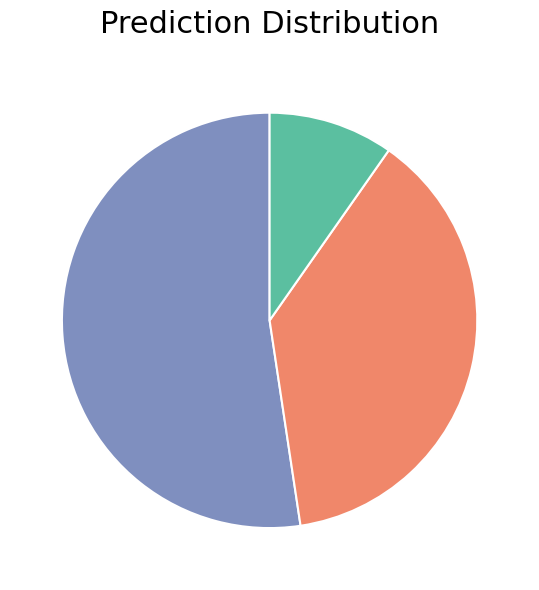

Is there any slice that represents more than half of the pie?

Yes